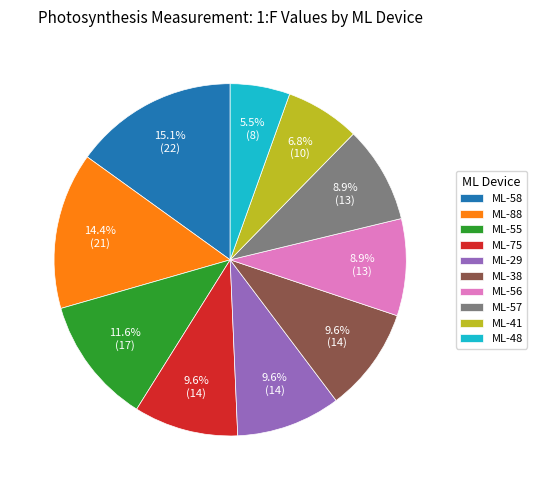

Is the sum of ML-38 and ML-48 greater than half?

No